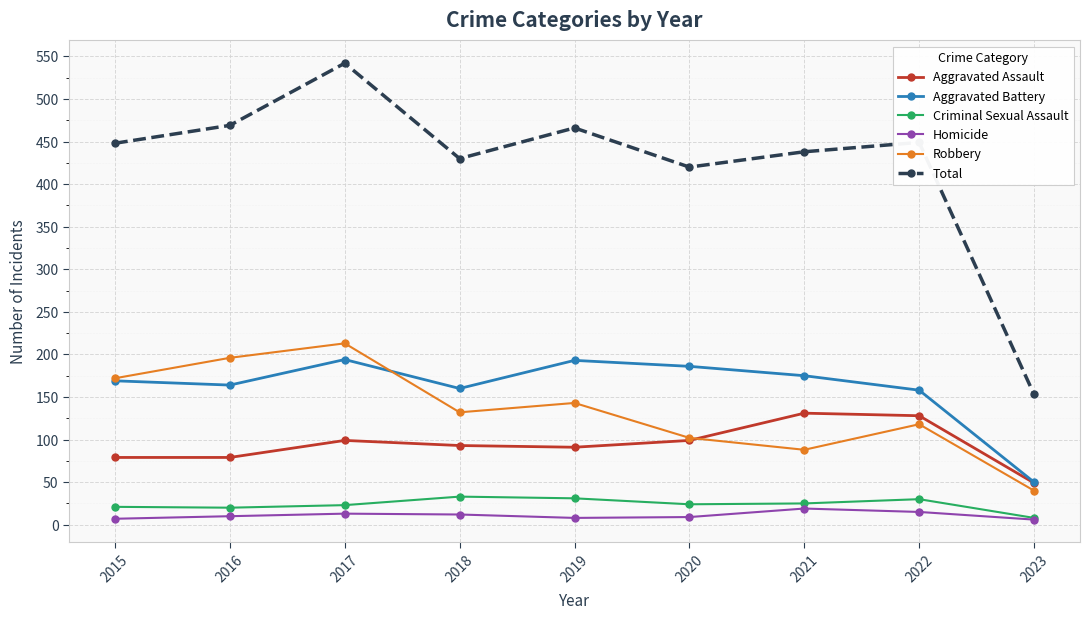

How many interior local peaks does the Total series have?

3